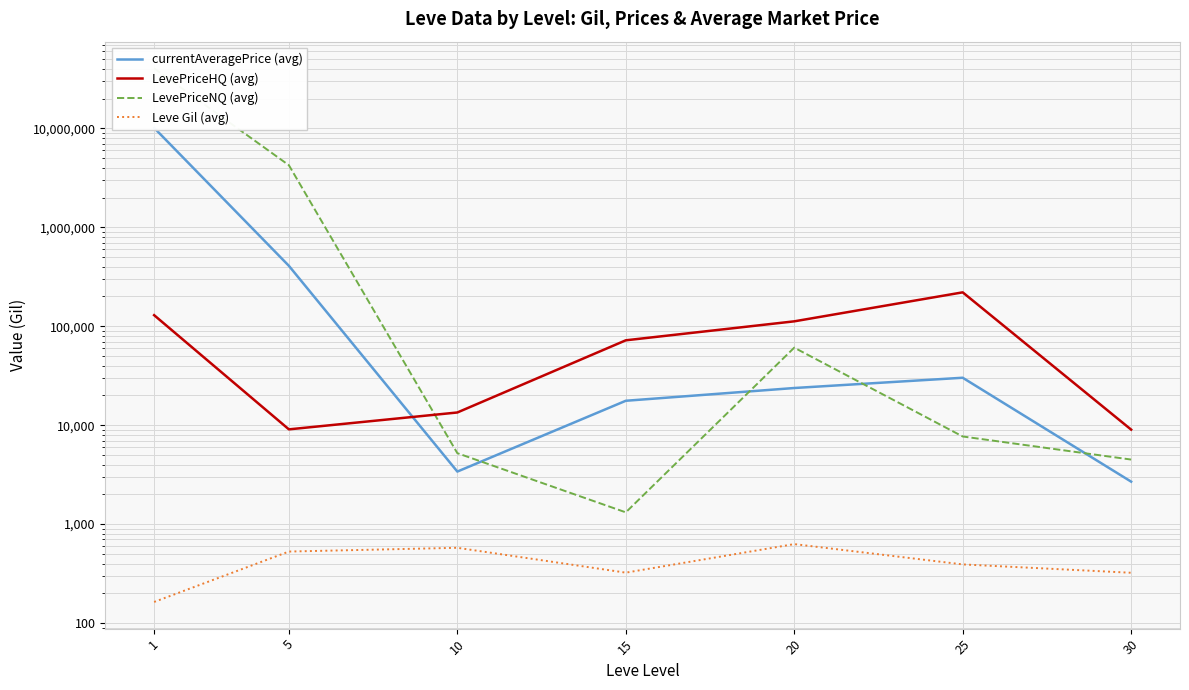

List the labels in order of LevePriceHQ (avg) value, largest first.

25, 1, 20, 15, 10, 5, 30